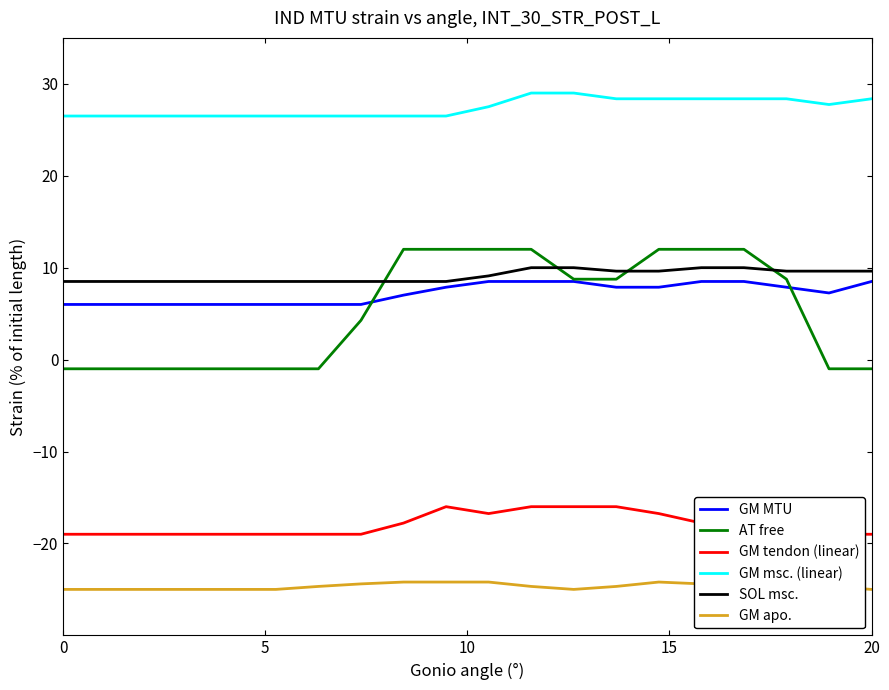

Which series has the widest spread of values?

AT free